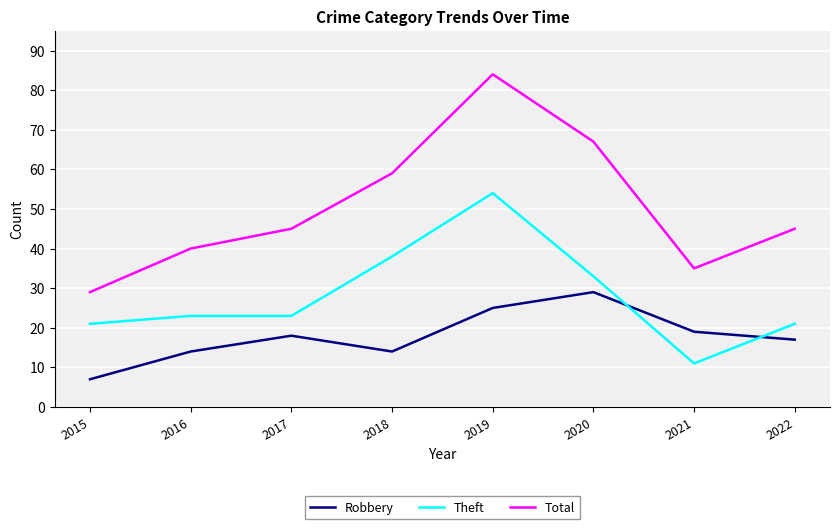

Is the value of Theft at 2021 greater than the value of Total at 2022?

No